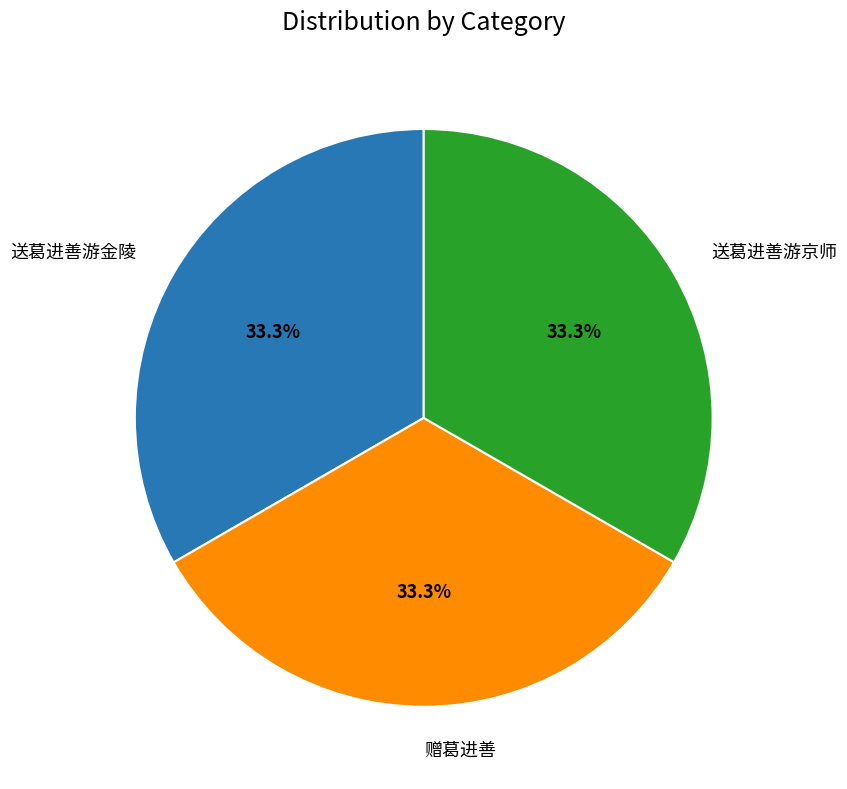

Is there any slice that represents more than half of the pie?

No